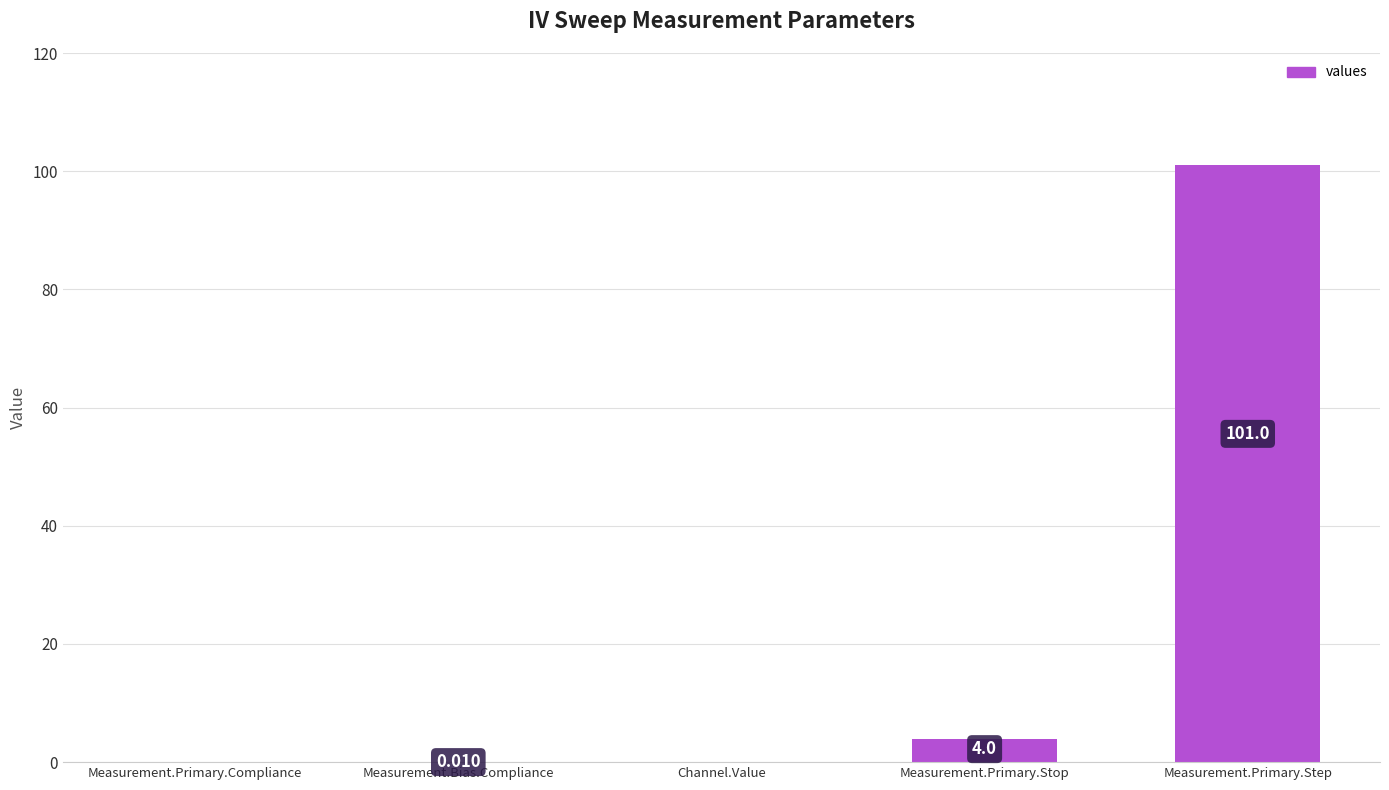

Between Measurement.Primary.Step and Measurement.Primary.Stop, which is larger?

Measurement.Primary.Step